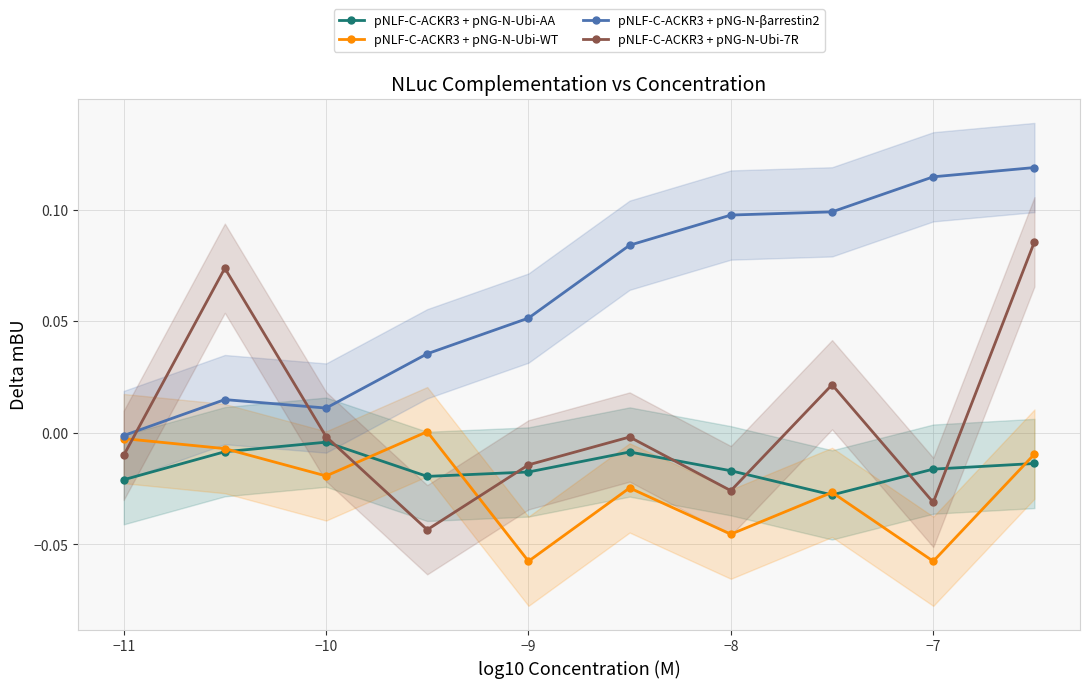

The pNLF-C-ACKR3 + pNG-N-βarrestin2 series shows 0.2 at −8. True or false?

False